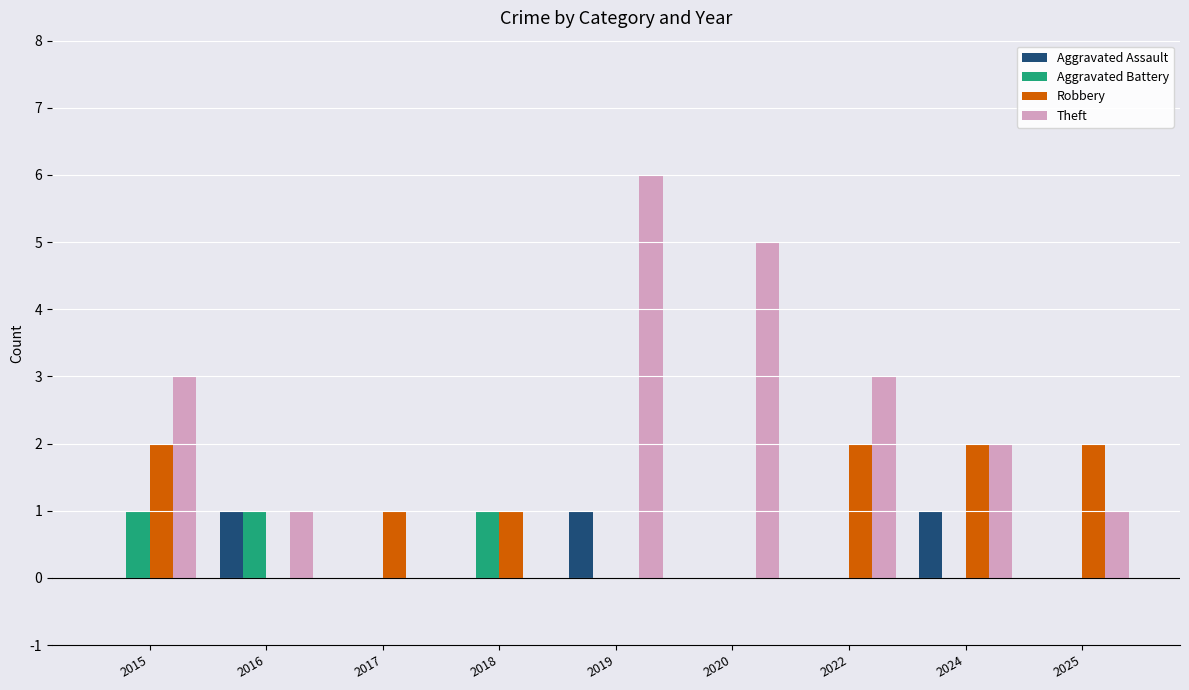

How many categories are shown in the chart?

9